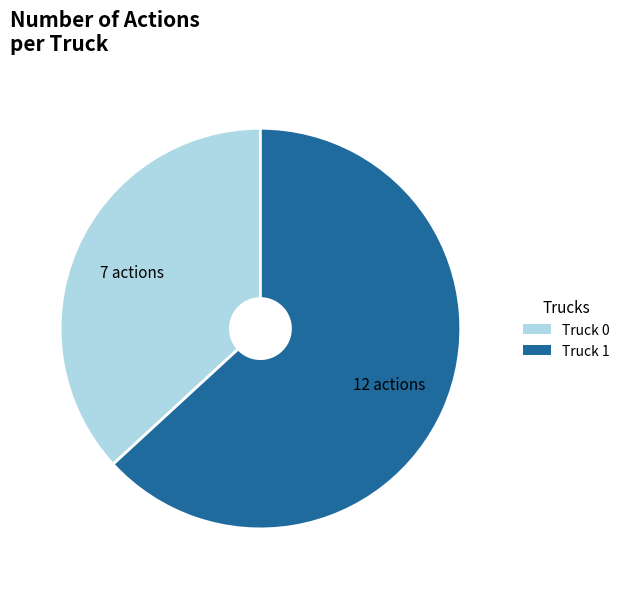

Combined, do Truck 0 and Truck 1 account for over 50%?

Yes